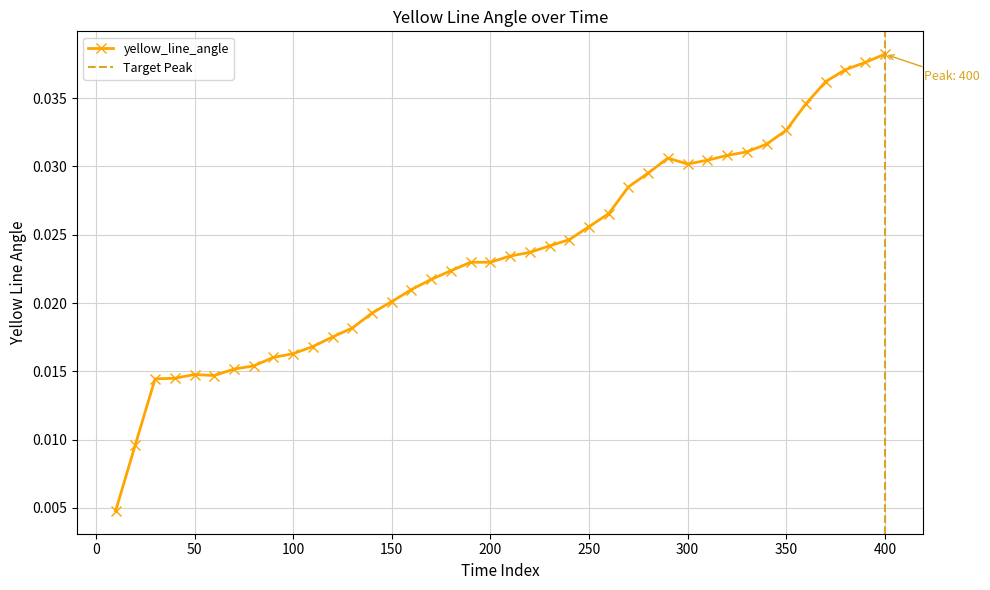

How many yellow_line_angle values are between 0 and 1?

40